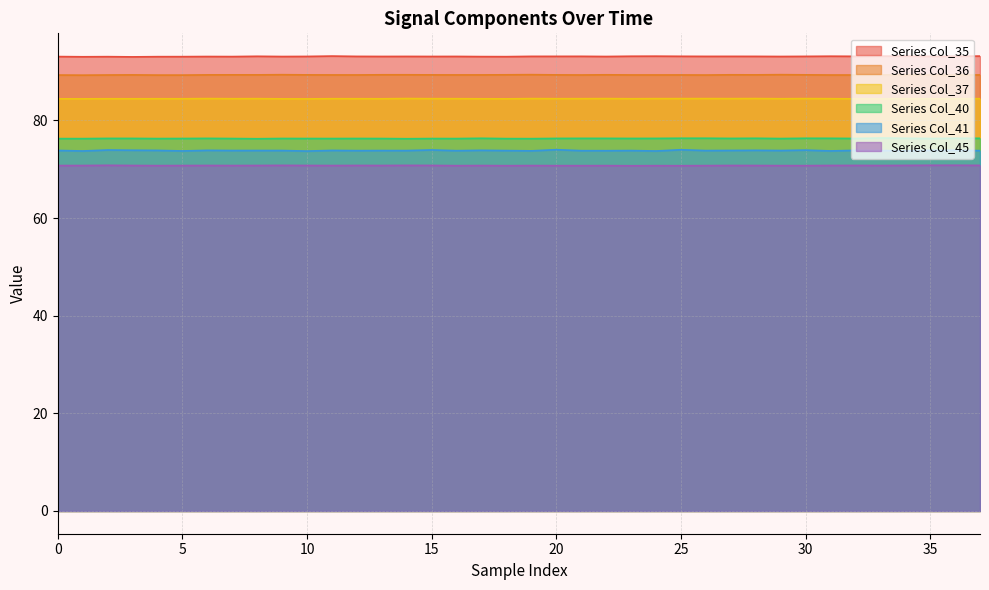

At which category does Col_36 reach its first local valley?

1